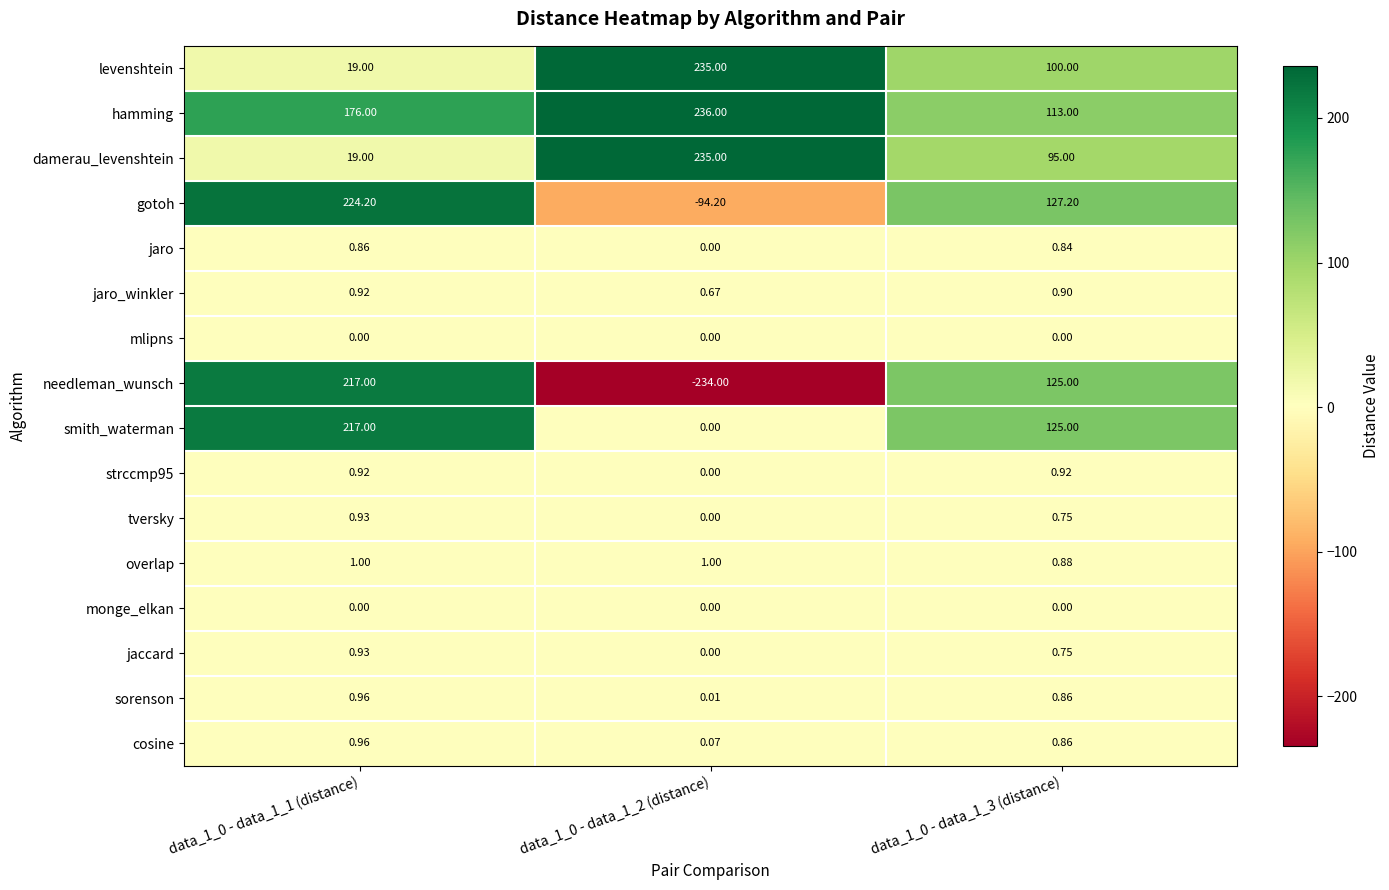

Between data_1_0 - data_1_2 (distance) and data_1_0 - data_1_3 (distance), which series saw the biggest shift?

needleman_wunsch